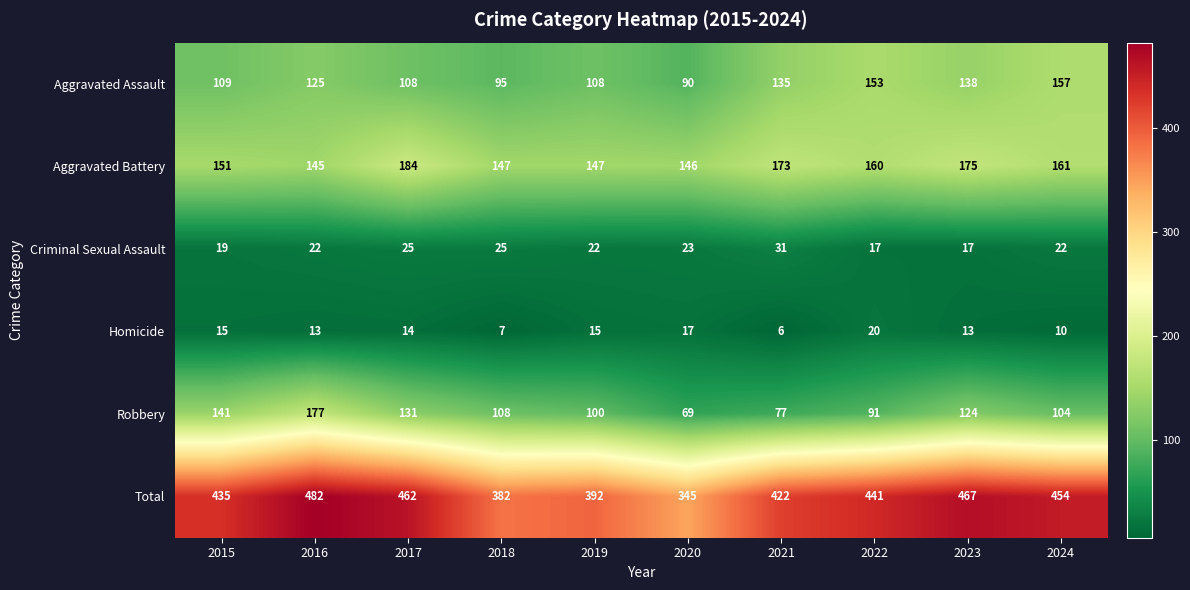

At which label does Homicide first exceed 14?

2015